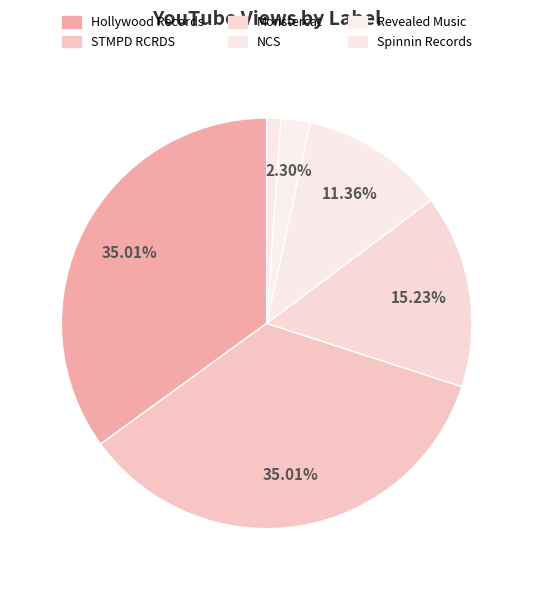

True or false: NCS accounts for 11% of the total.

True